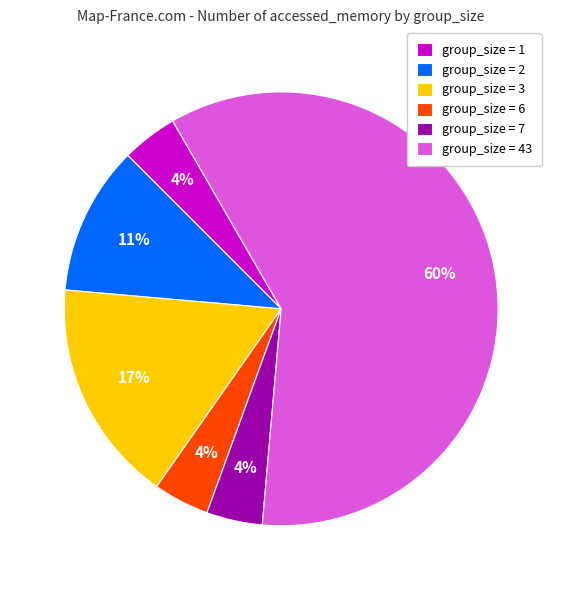

Count the number of slices in the pie.

6